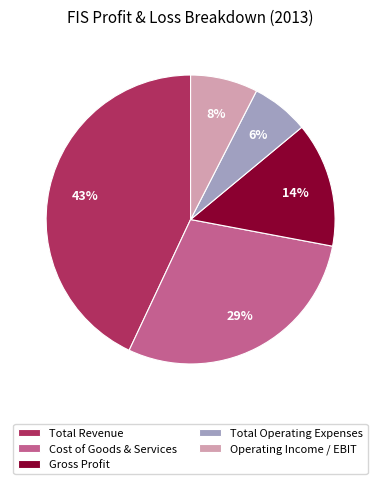

Between Total Revenue and Cost of Goods & Services, which is larger?

Total Revenue